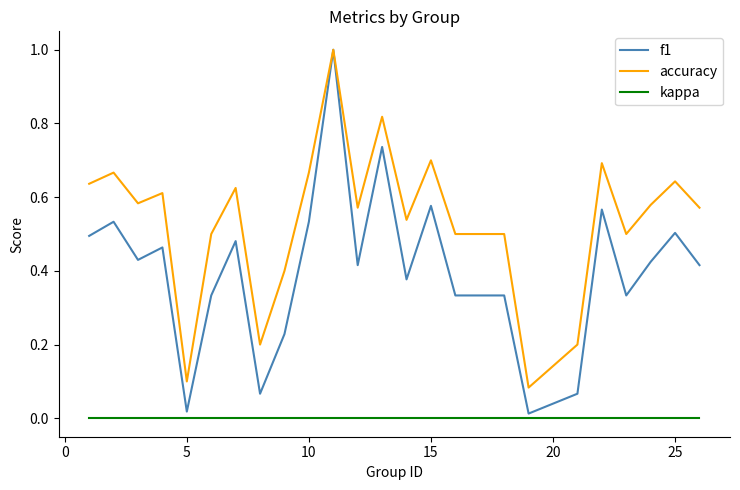

Which series has the widest spread of values?

f1